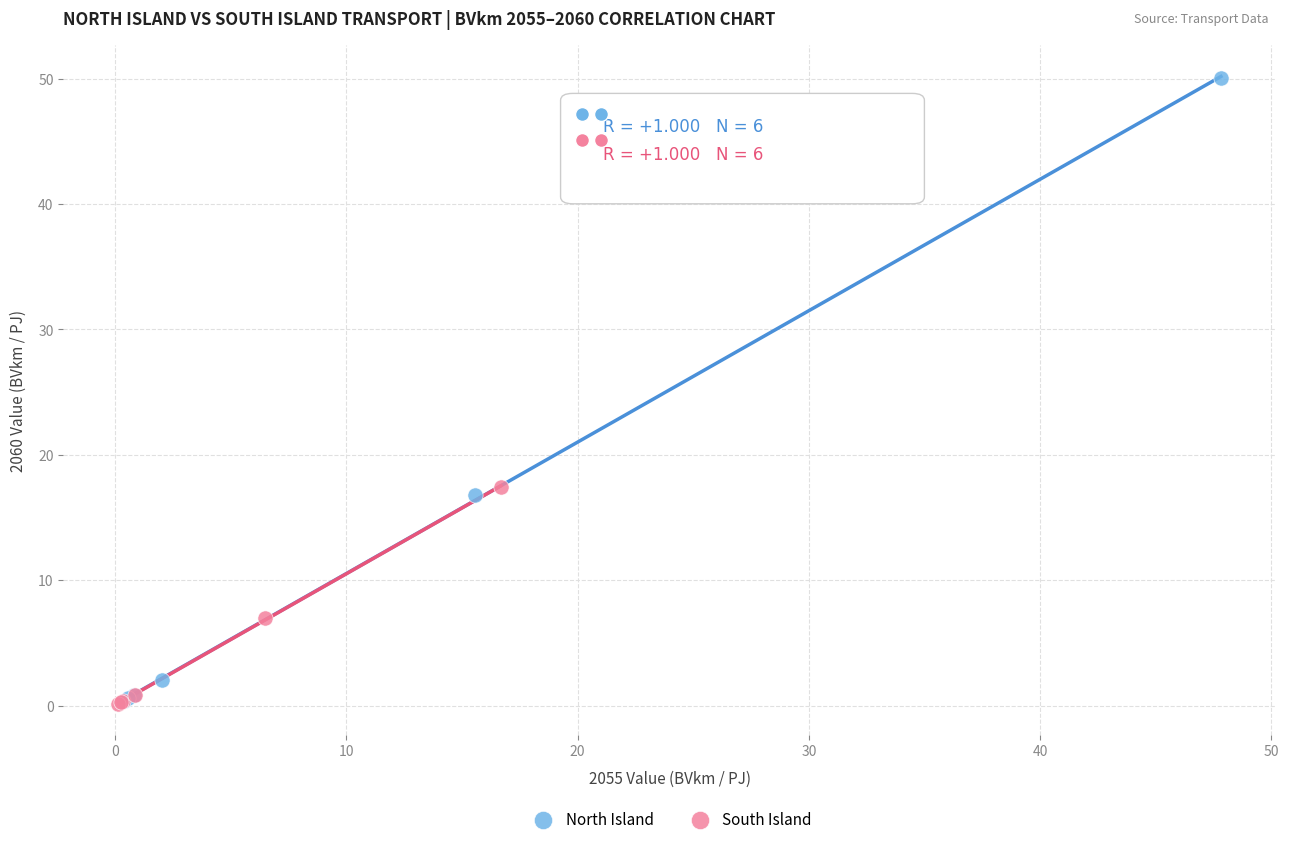

Which series reaches the maximum Y coordinate?

North Island